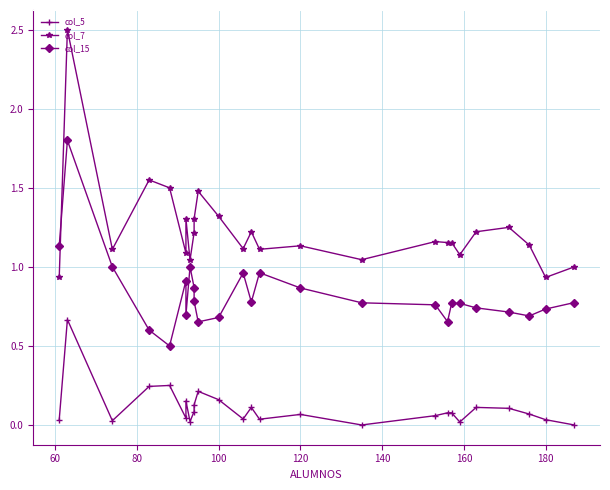

What is the maximum value for col_7?

2.5